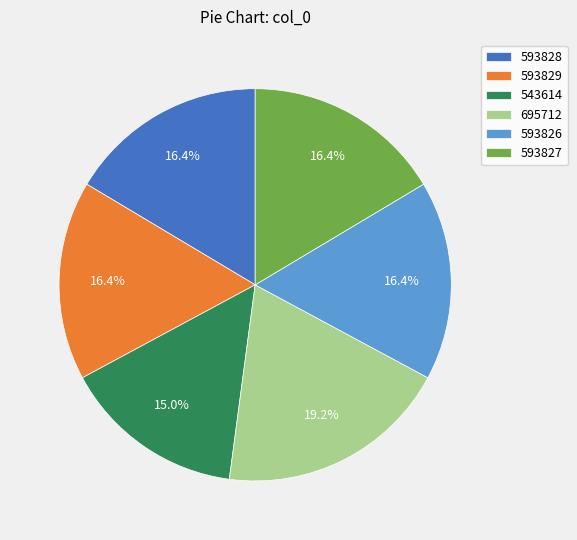

What is the ratio of the value at 593828 to the value at 593827?

1.0